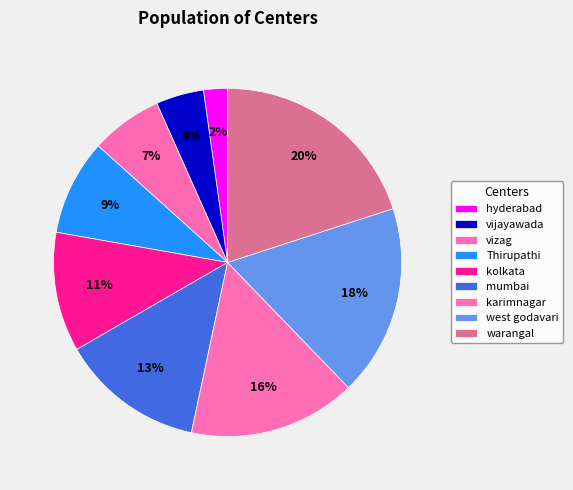

How many slices are in this pie chart?

9